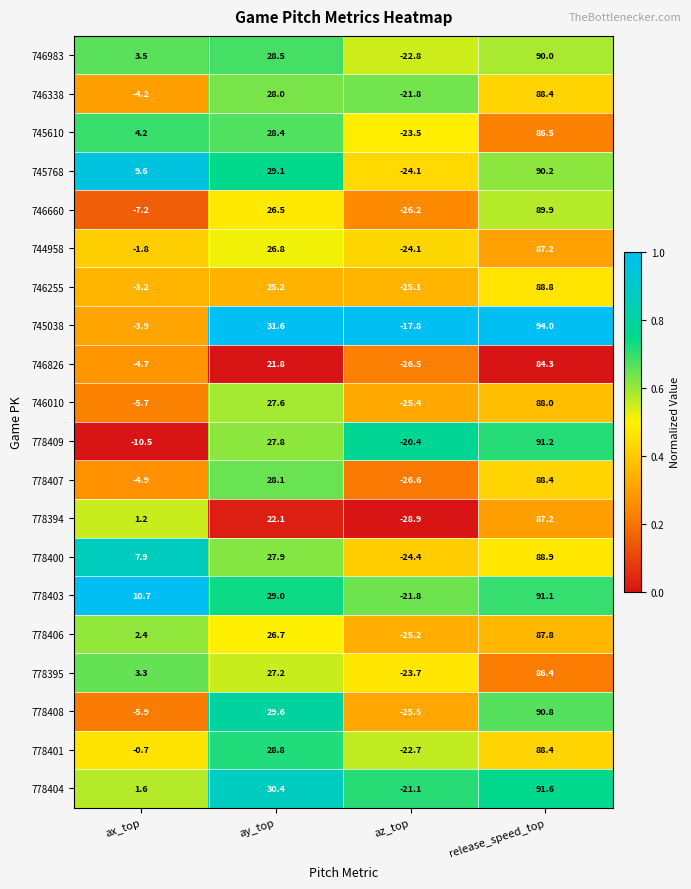

What is the maximum value shown in the chart?

94.0